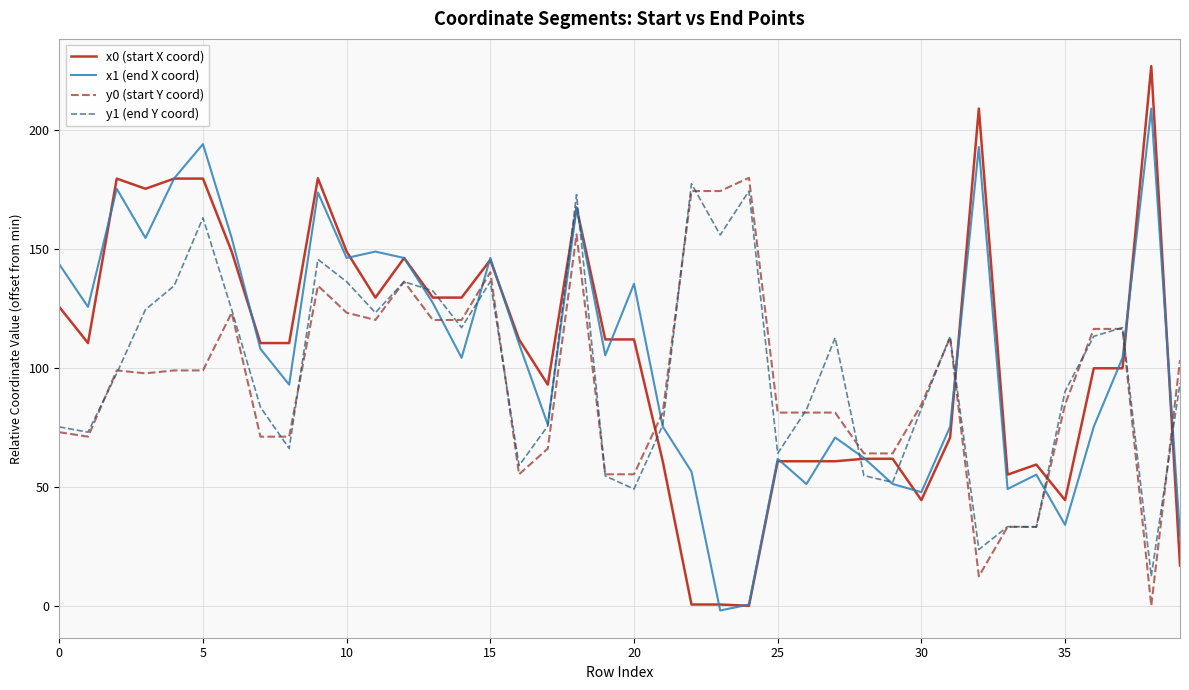

Does the chart have visible grid lines?

Yes